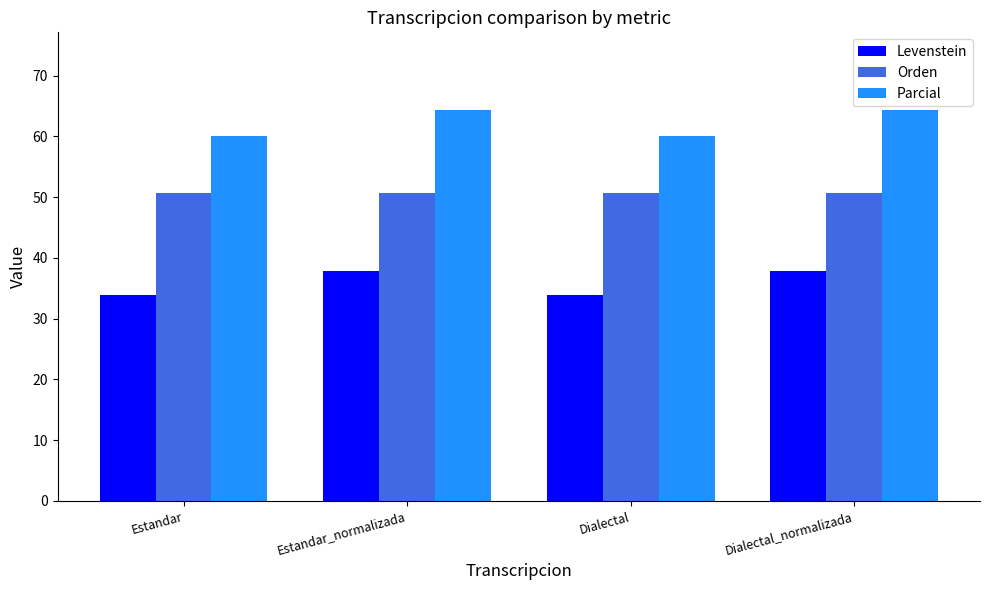

Read the Parcial value at Dialectal_normalizada.

64.3